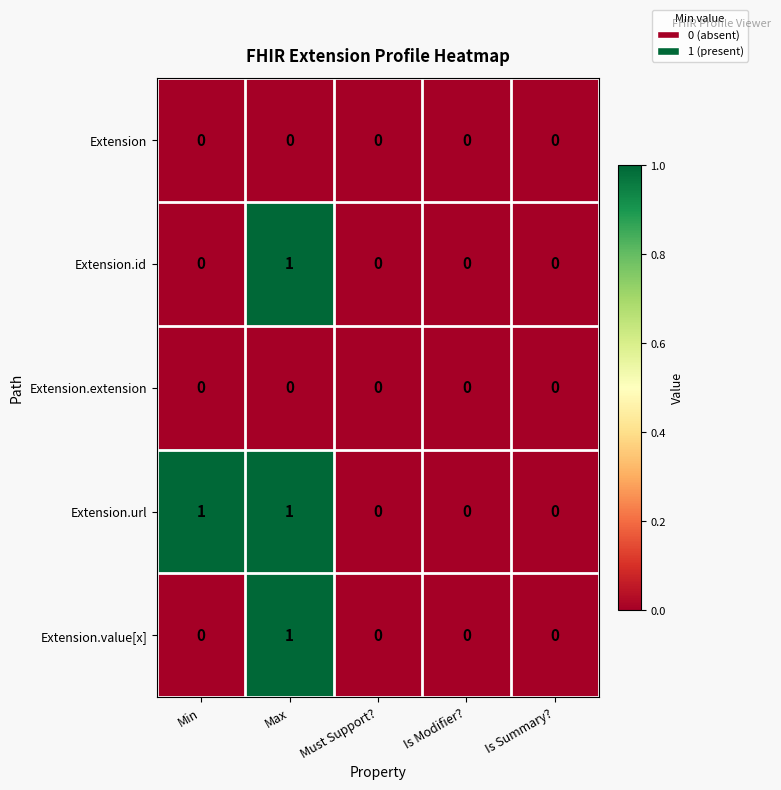

Which series has the largest total across all categories?

Extension.url